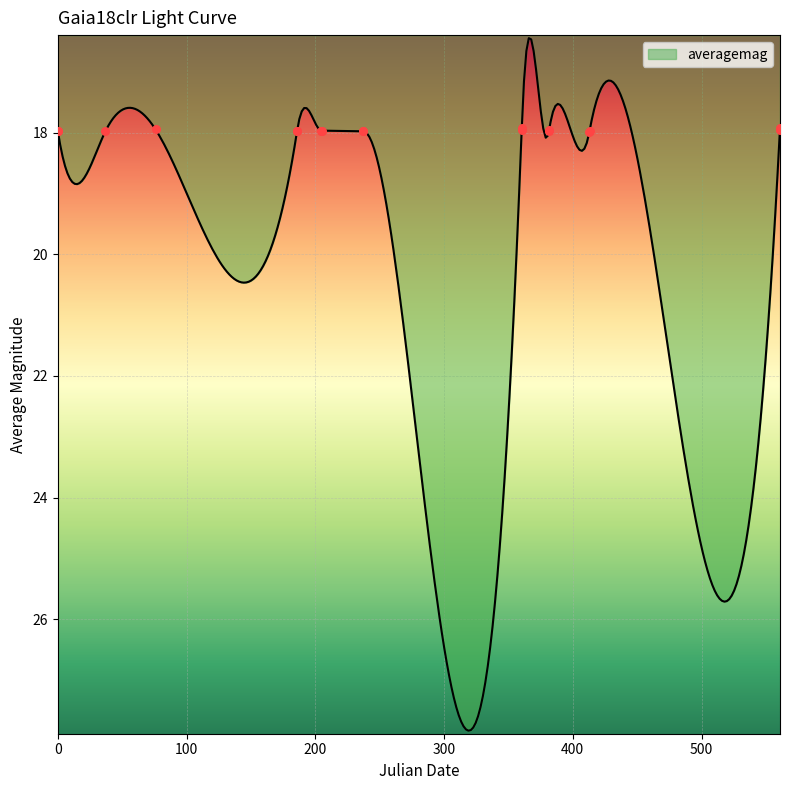

What is the maximum value for averagemag?

27.8